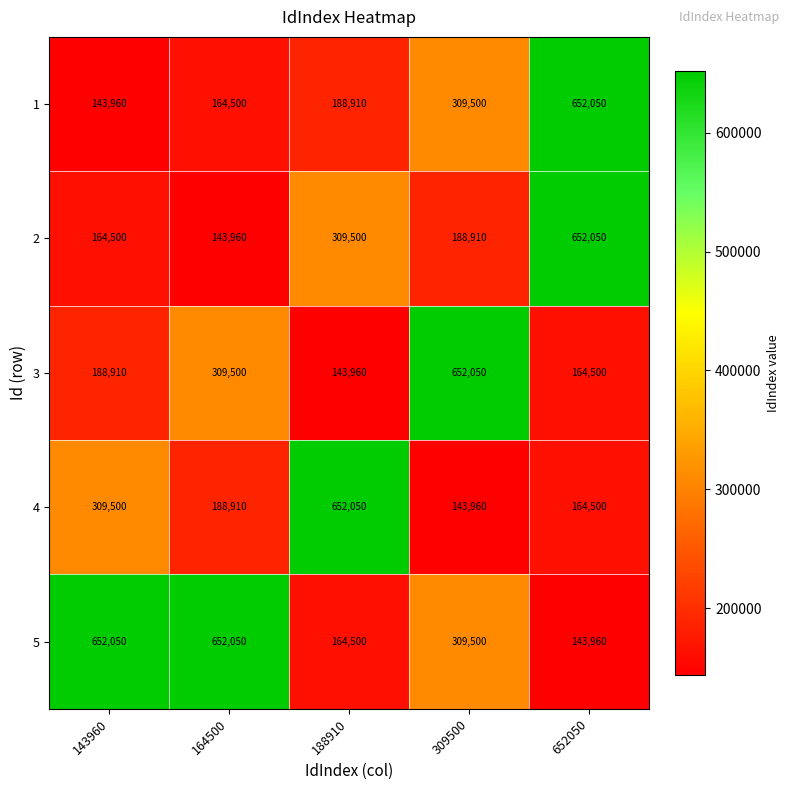

Rank the categories by 3 value from lowest to highest.

188910, 652050, 143960, 164500, 309500